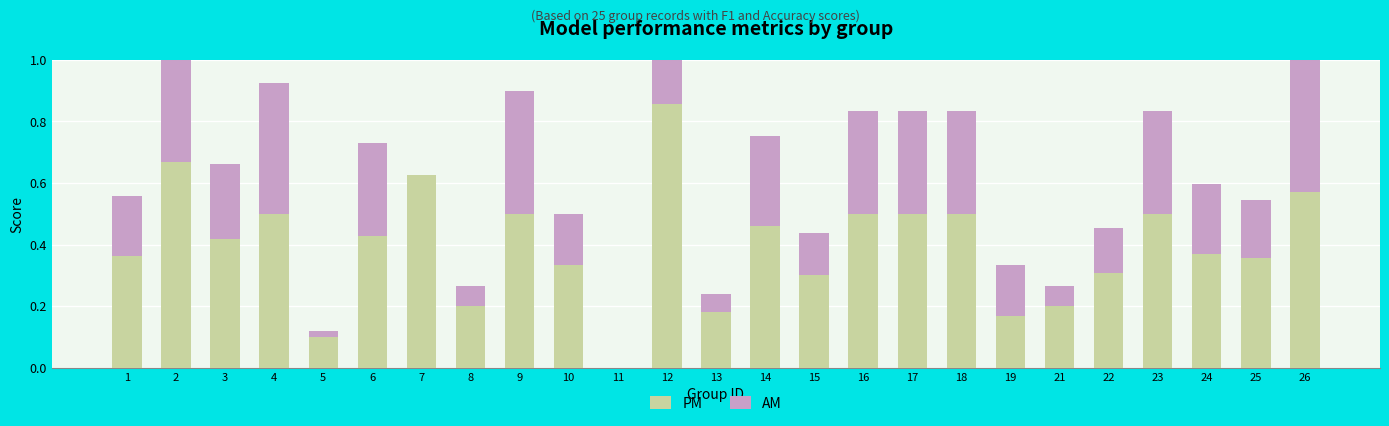

Reading right to left, what are all the values shown in this chart?

PM: 0.6	0.4	0.4	0.5	0.3	0.2	0.2	0.5	0.5	0.5	0.3	0.5	0.2	0.9	0.0	0.3	0.5	0.2	0.6	0.4	0.1	0.5	0.4	0.7	0.4
AM: 0.6	0.2	0.2	0.3	0.1	0.1	0.2	0.3	0.3	0.3	0.1	0.3	0.1	0.9	0.0	0.2	0.4	0.1	0.0	0.3	0.0	0.4	0.2	0.5	0.2